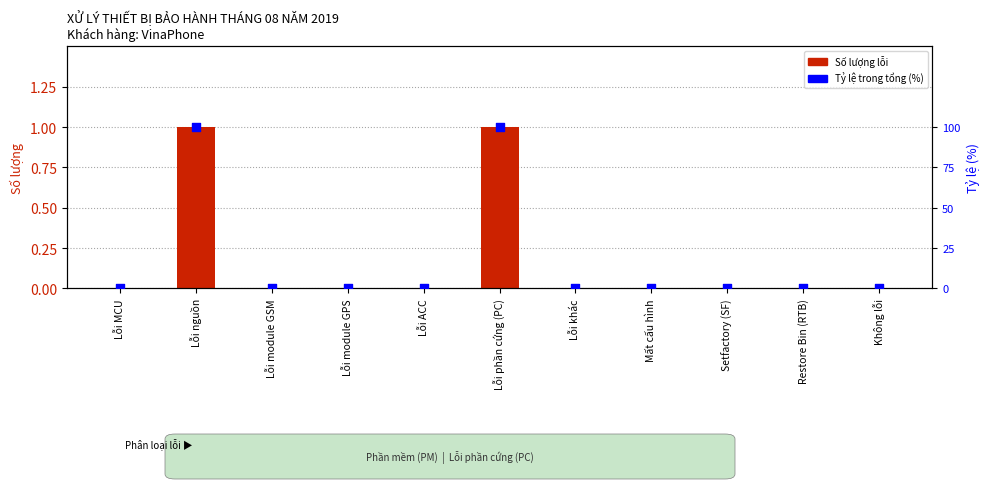

Is the value of Số lượng at Setfactory (SF) greater than the value of Tỷ lệ (%) at Setfactory (SF)?

No